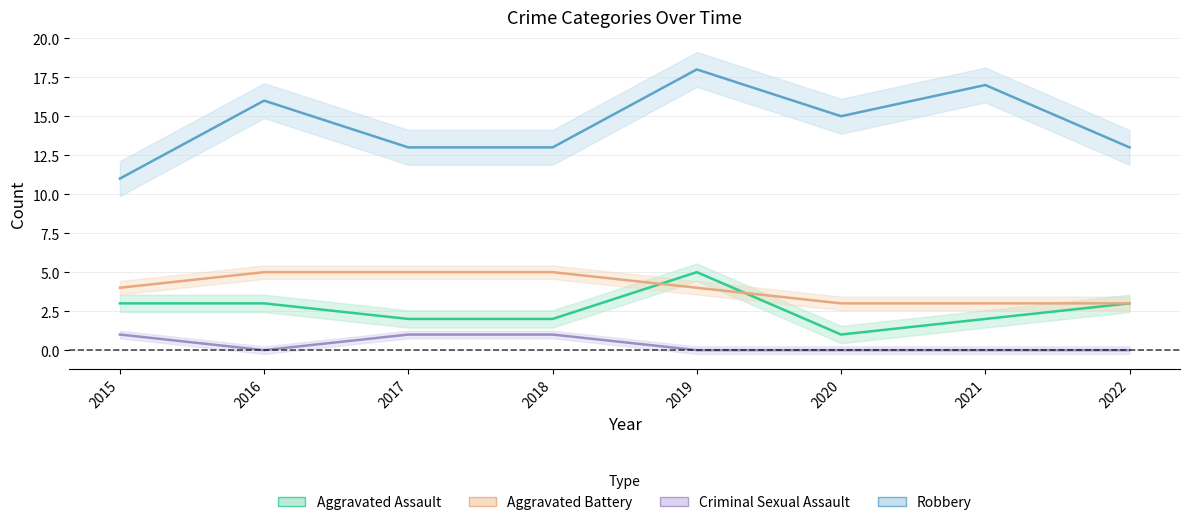

What is the sum of all Criminal Sexual Assault values?

3